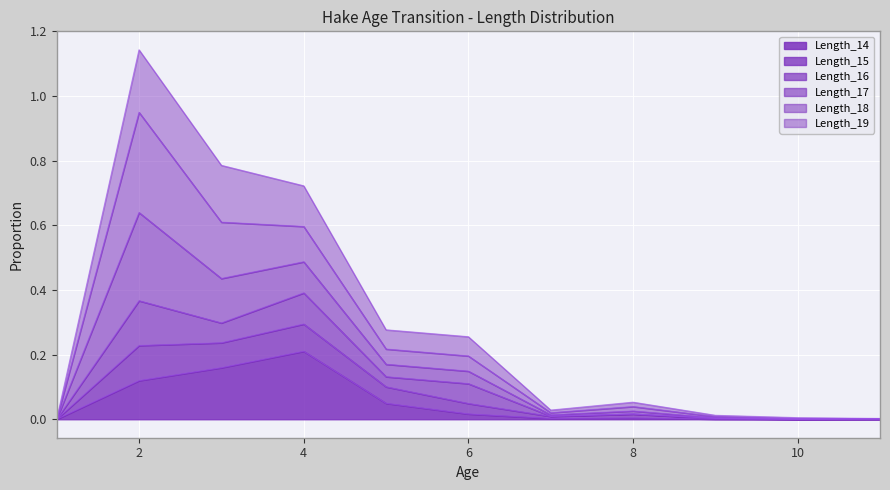

Does the chart display data point markers on the line(s)?

No